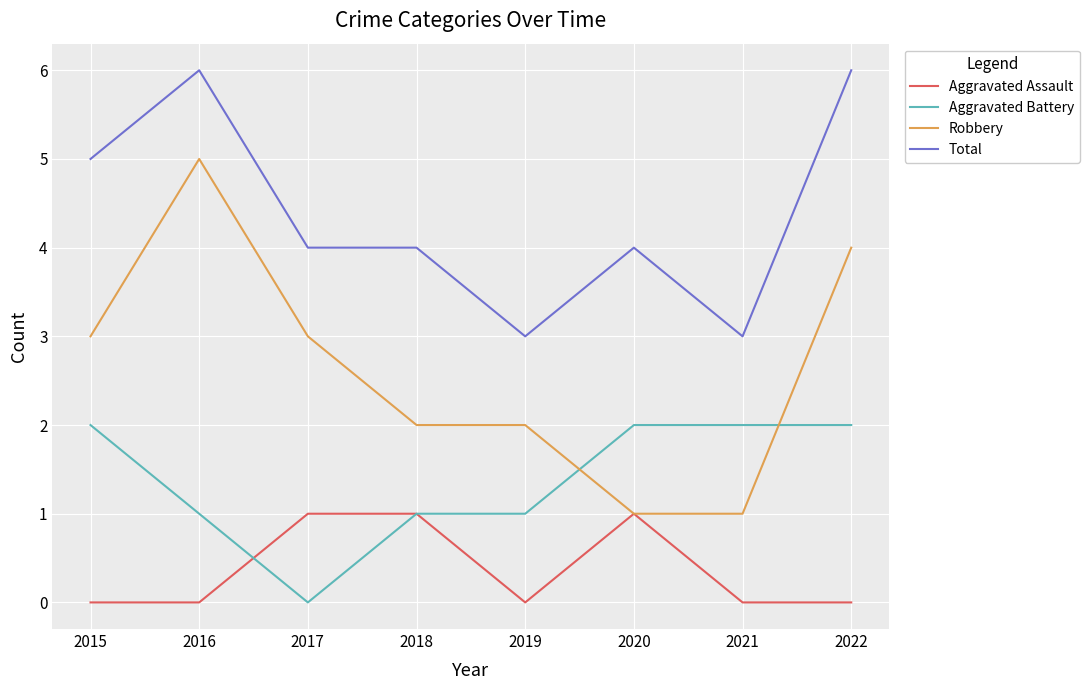

List the series in order of their peak value, highest first.

Total, Robbery, Aggravated Battery, Aggravated Assault